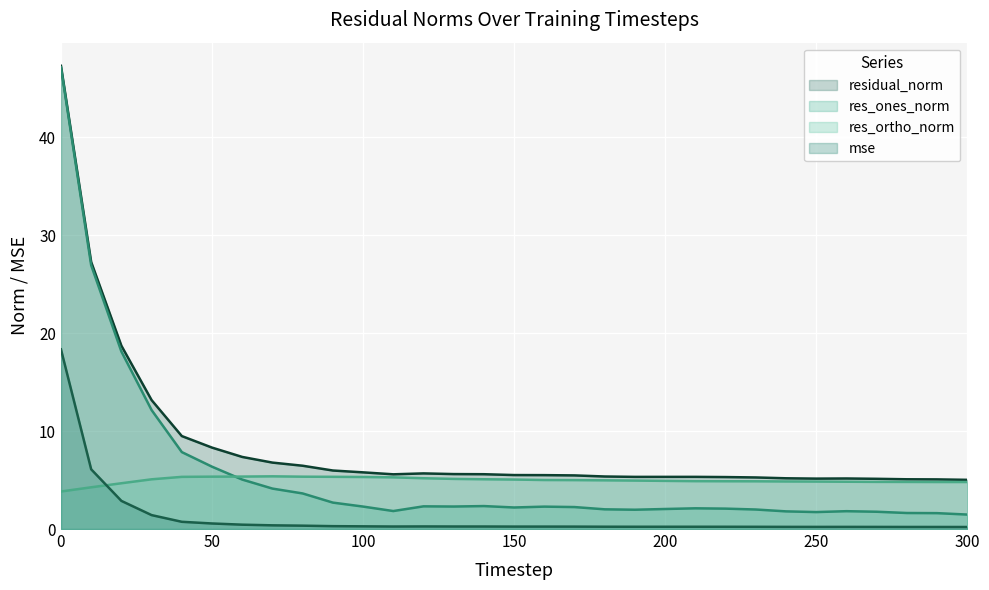

What is the difference between the highest and lowest values at 220?

5.1